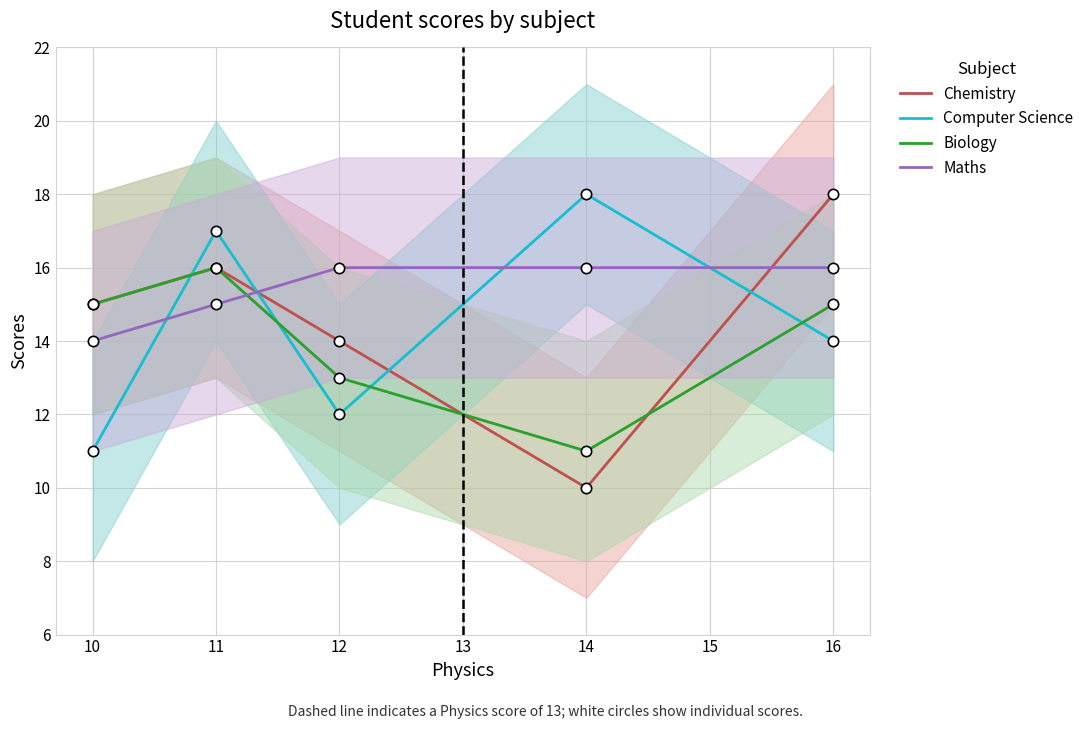

Which series reaches the maximum Y coordinate?

Chemistry